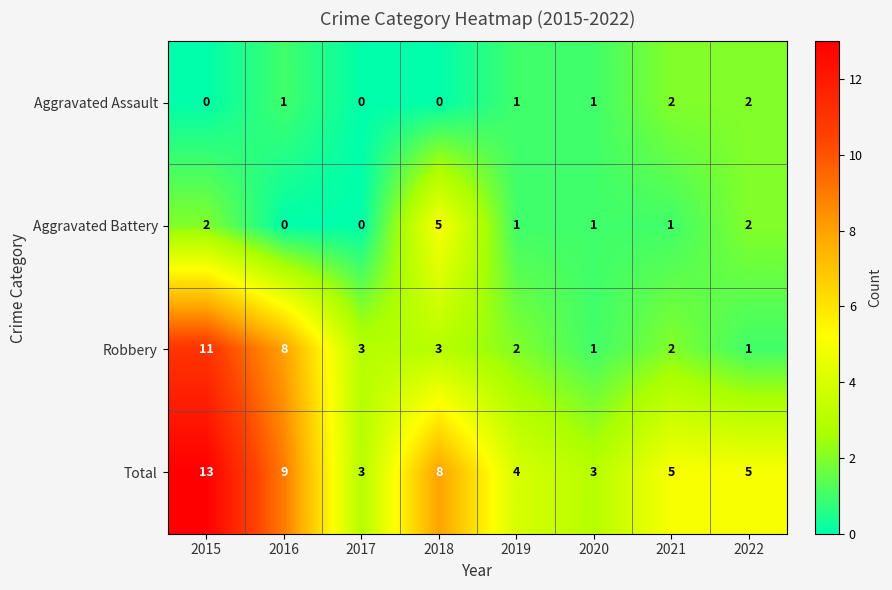

Rank the series by their maximum value, from highest to lowest.

Total, Robbery, Aggravated Battery, Aggravated Assault